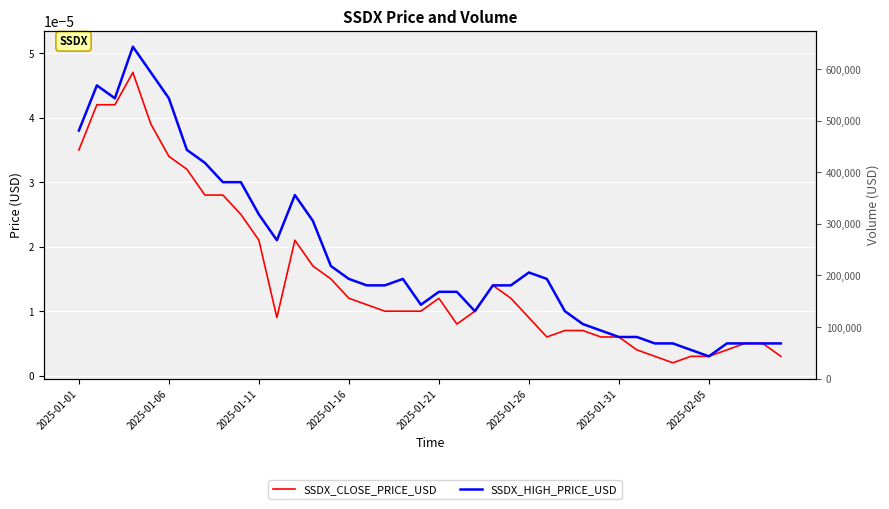

At which category does SSDX_CLOSE_PRICE_USD reach its first local valley?

11